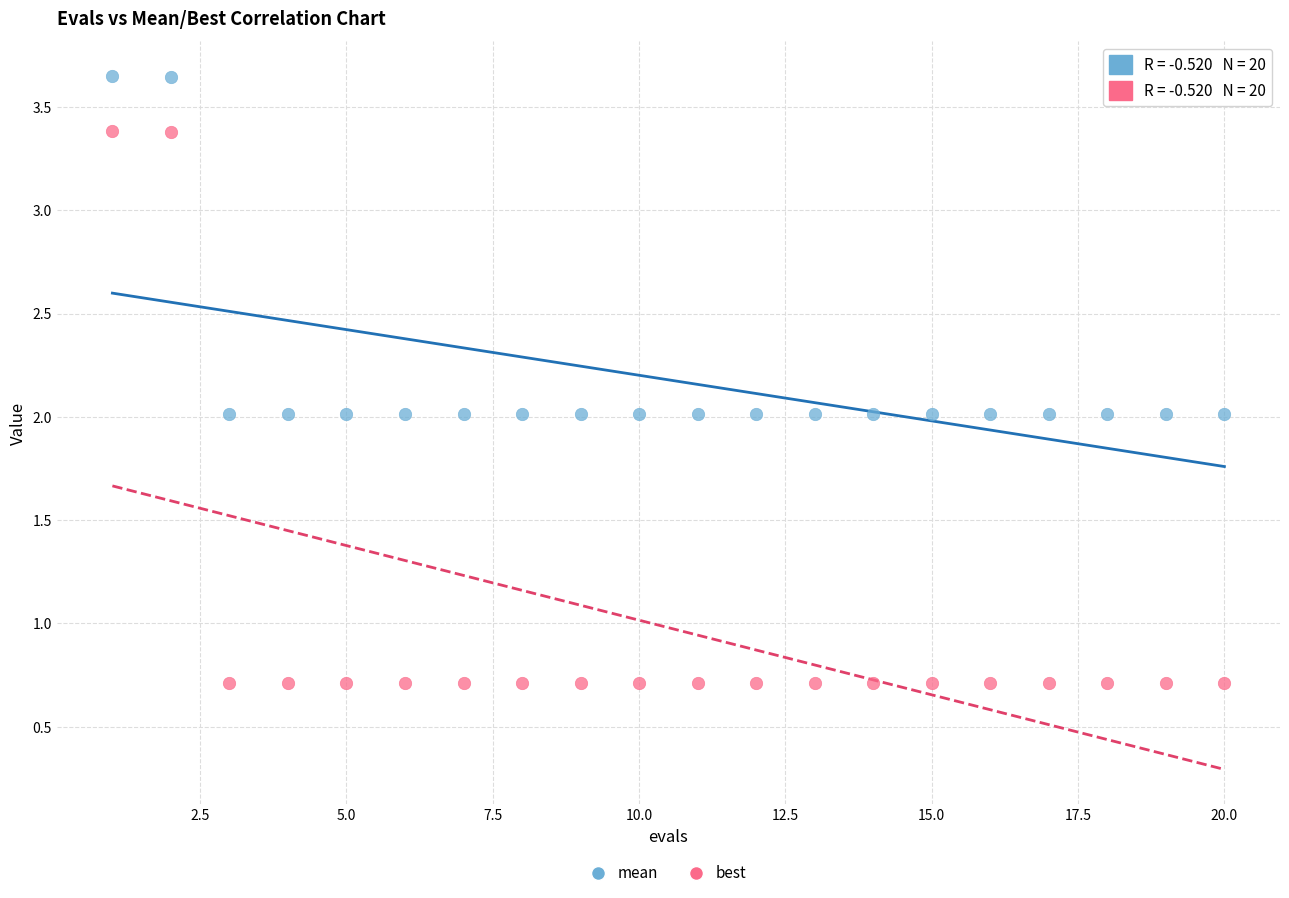

Which series reaches the minimum Y coordinate?

best